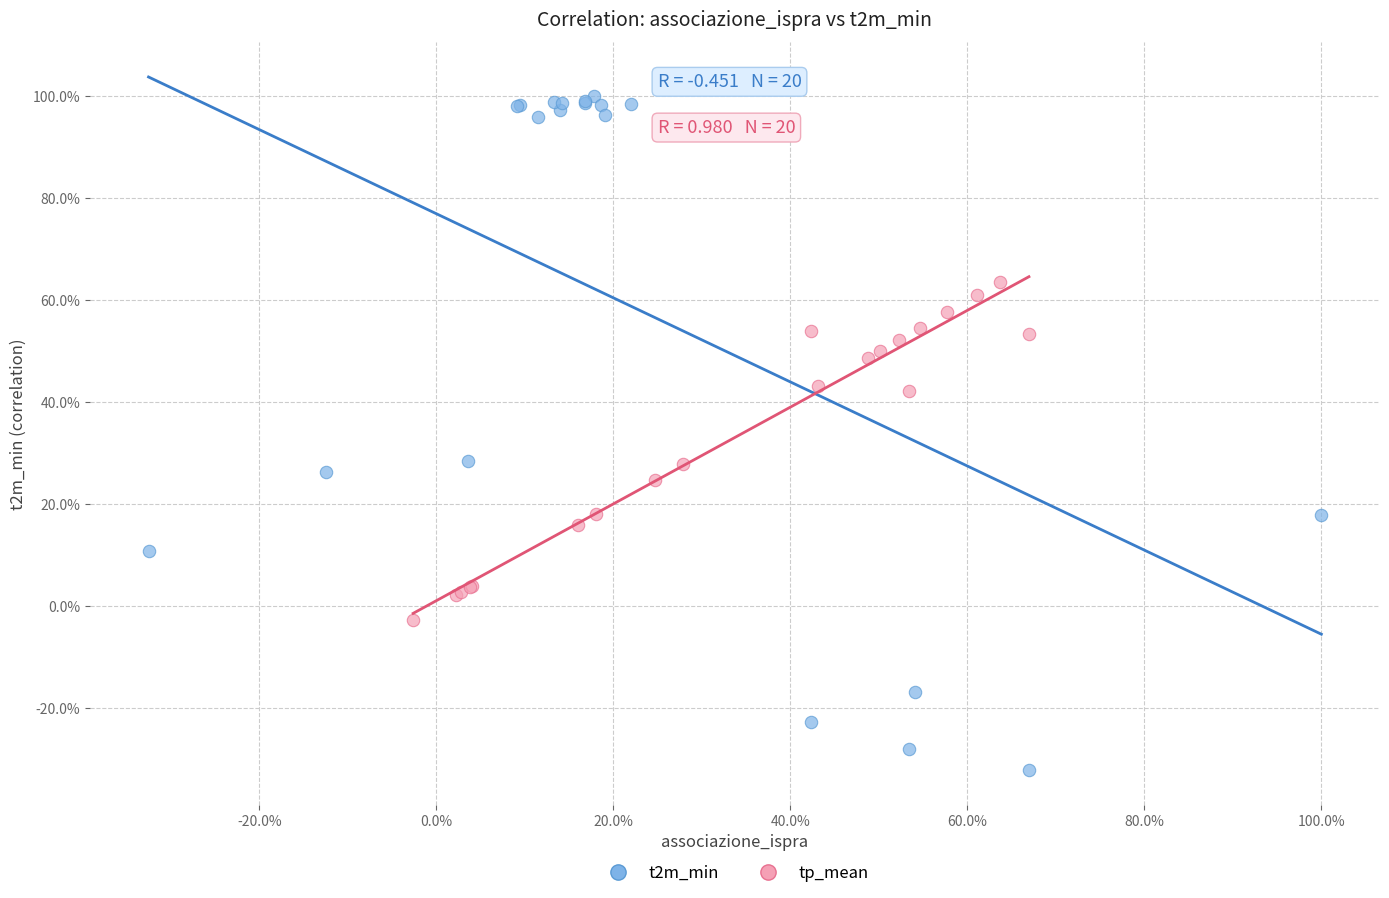

What are all the series names shown in the legend?

t2m_min, tp_mean